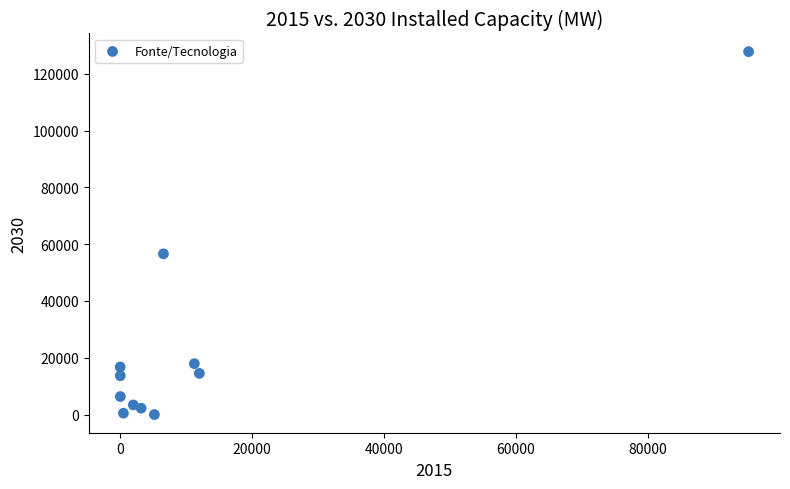

What Y value in the scatter plot is closest to 63899?

56600